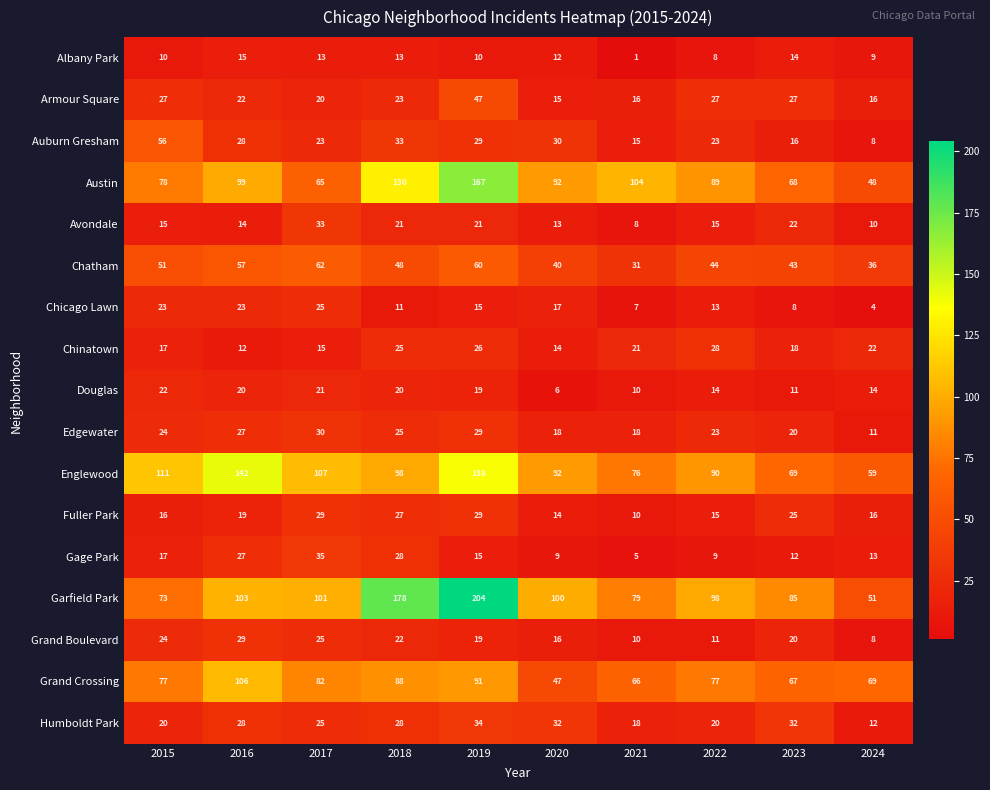

The value of Chinatown at 2024 is 39. True or false?

False